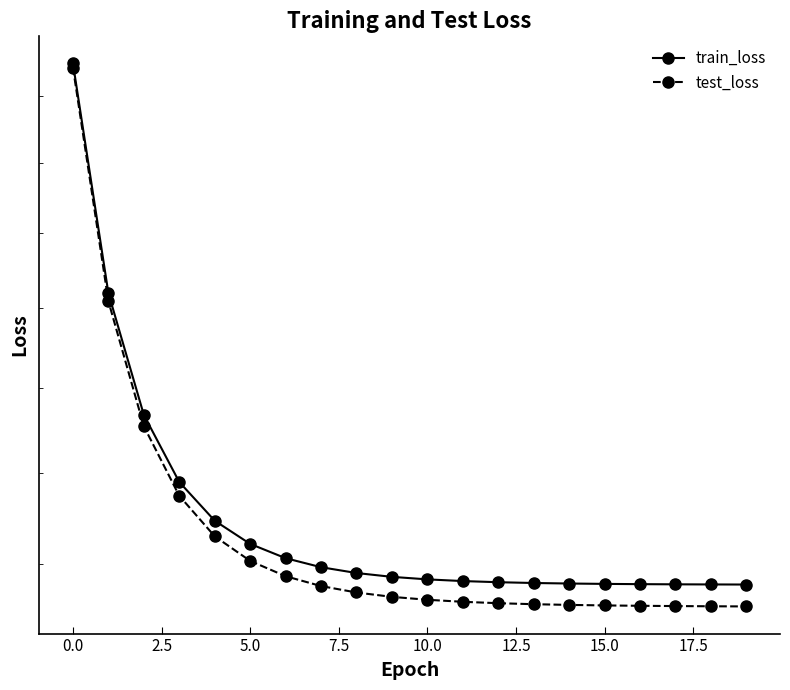

Read the train_loss value at 17.

0.3